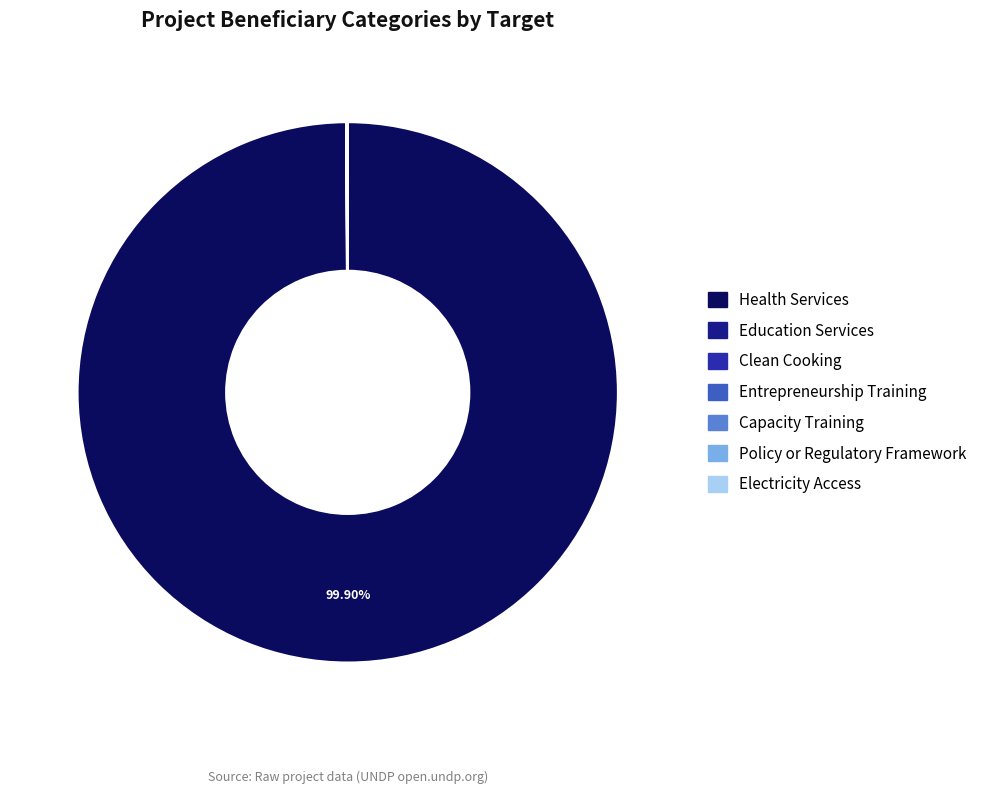

Which category accounts for the majority?

Health Services